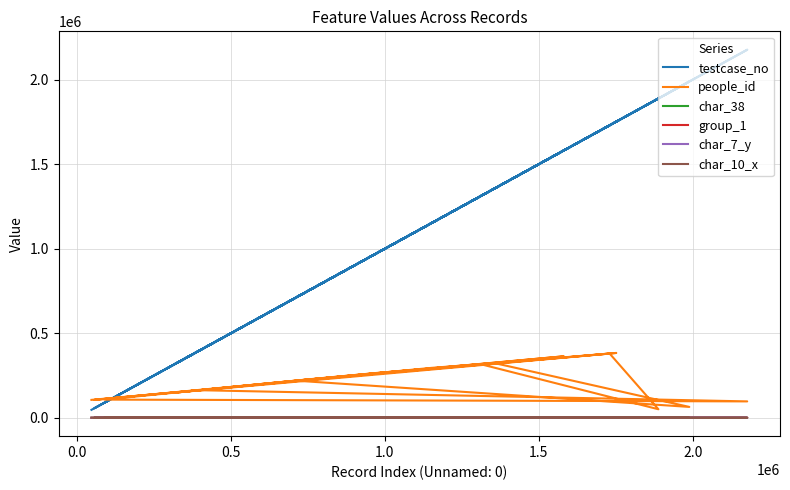

How many series are shown in this chart?

6